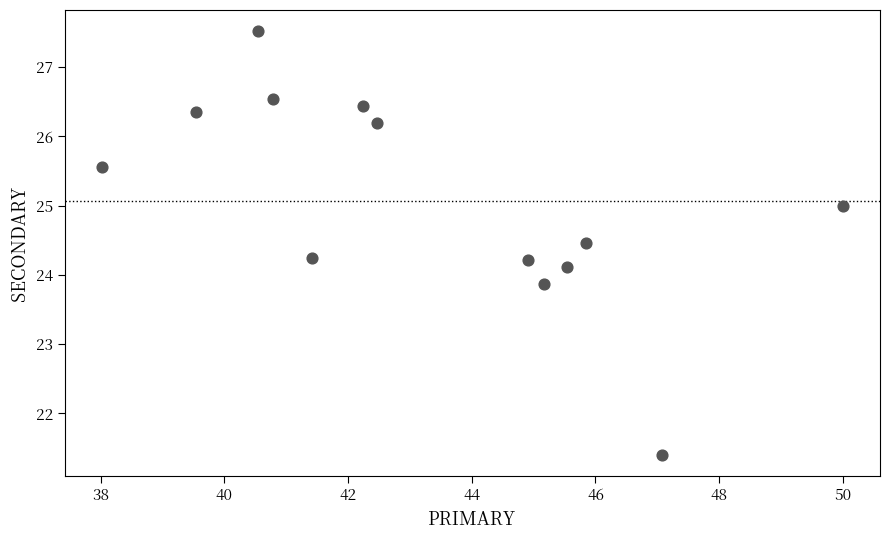

What is the range of Y values (max minus min)?

6.1